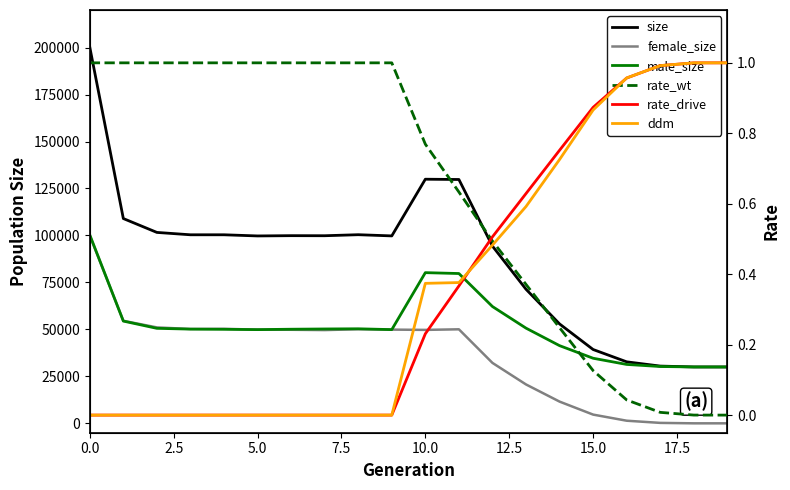

How many distinct data groups are displayed?

6